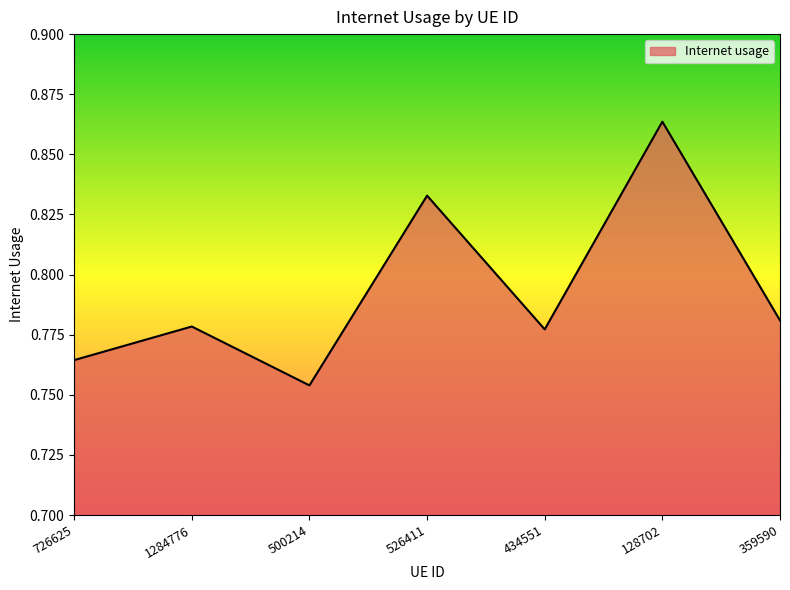

How many lines are shown in the chart?

1